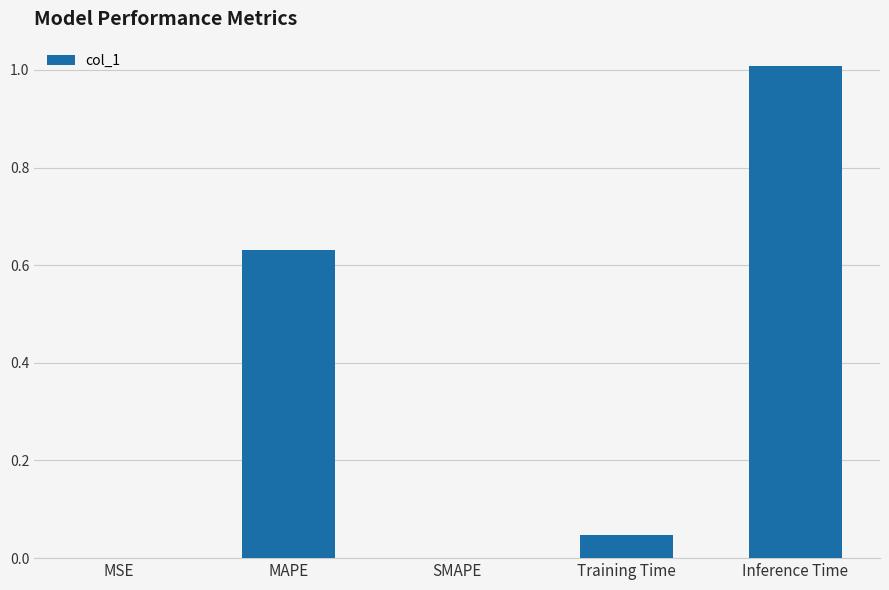

At which category does the chart reach its peak across all series?

Inference Time